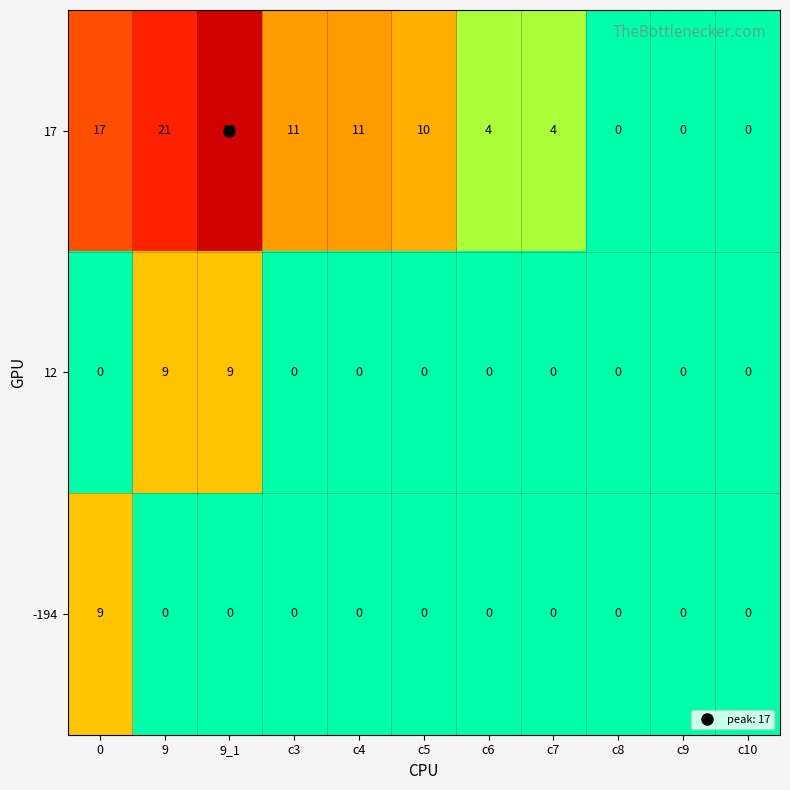

At which category is the sum across all series the highest?

9_1